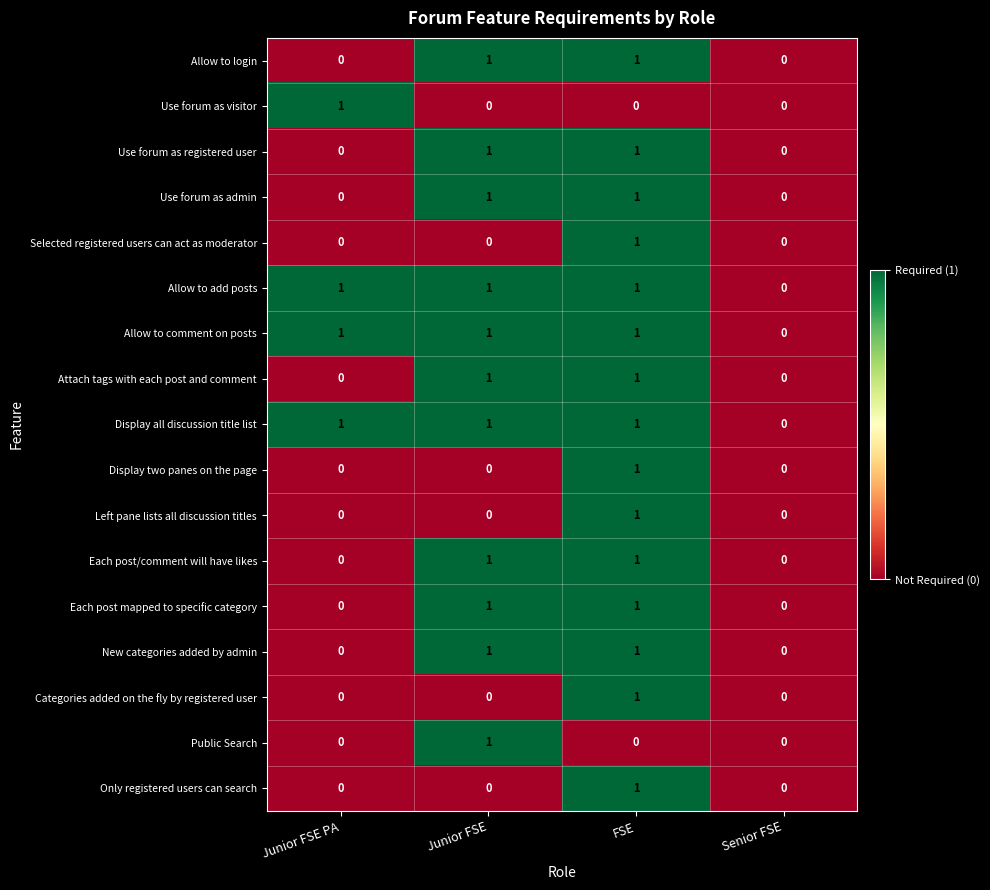

What is the sum of all Allow to add posts values?

3